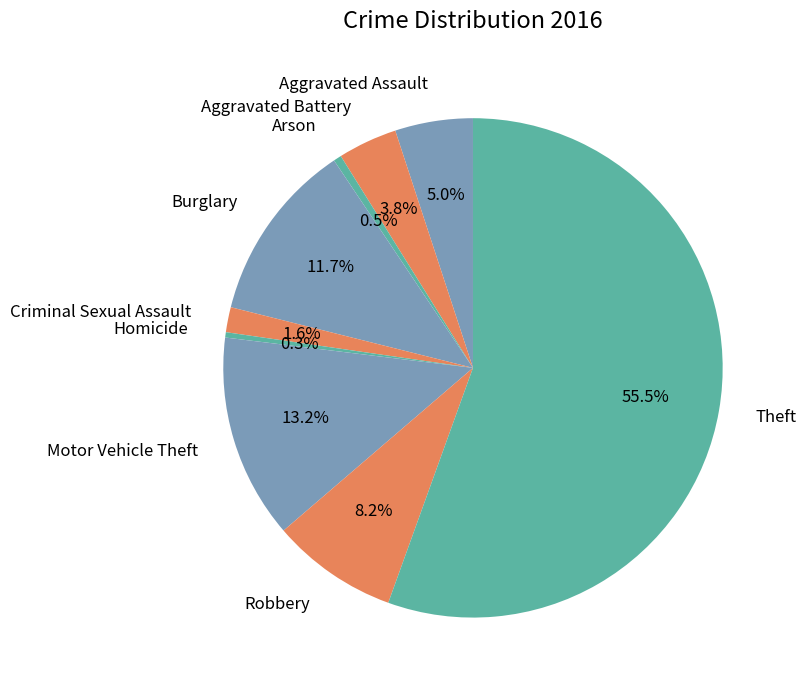

Which category has the biggest portion of the pie?

Theft